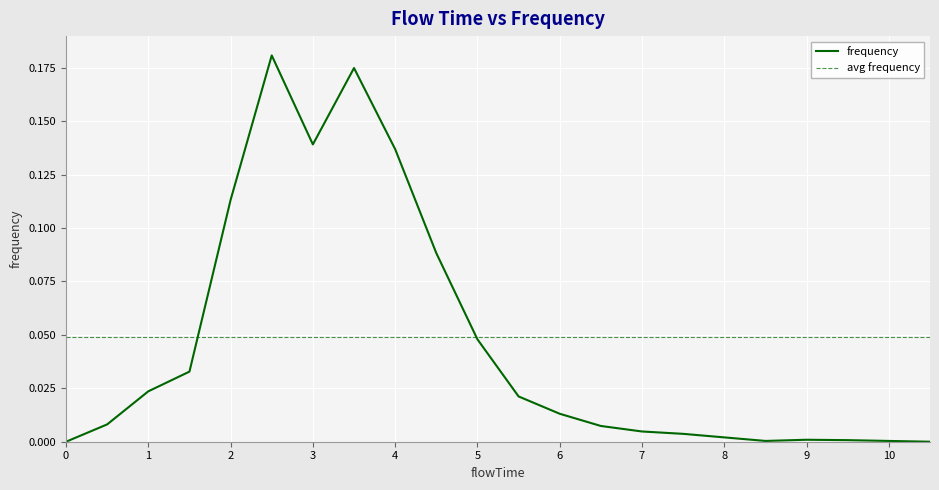

Is it true that the value at 1.0 is 0.0?

True